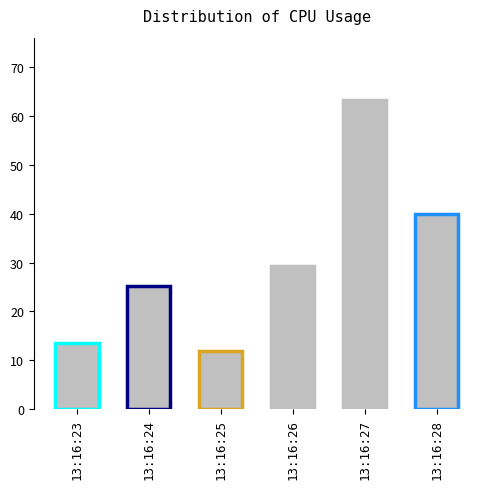

The value at 13:16:27 is 63.3. True or false?

True